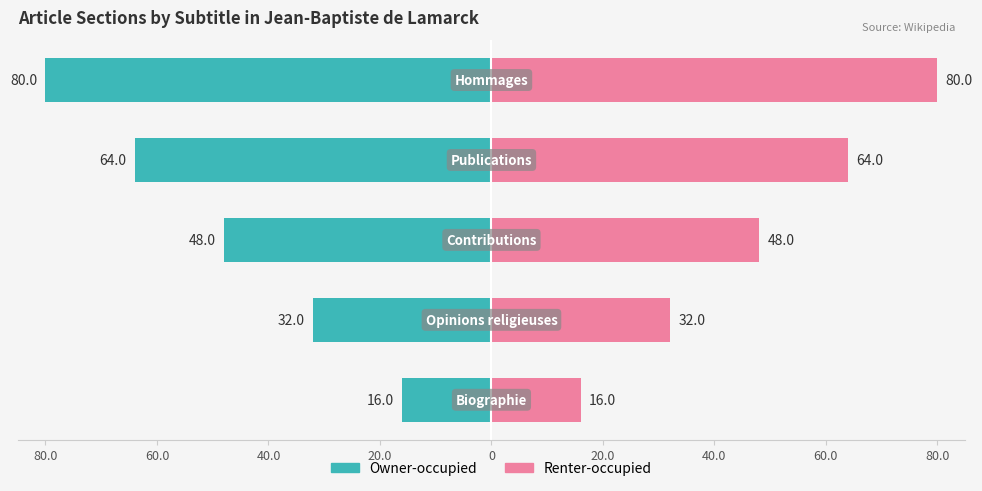

How many bars are there in total?

10